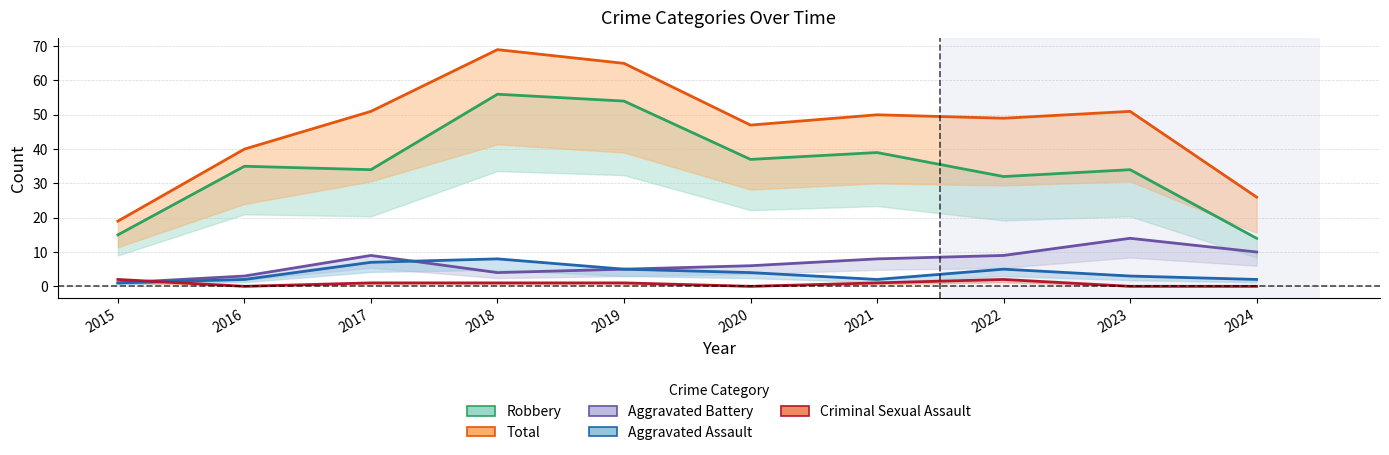

The Total series shows 26 at 2024. True or false?

True